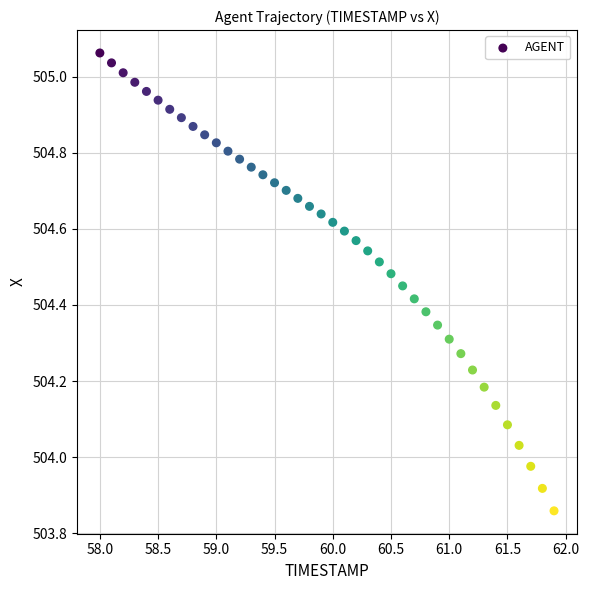

What is the range of Y values (max minus min)?

1.2